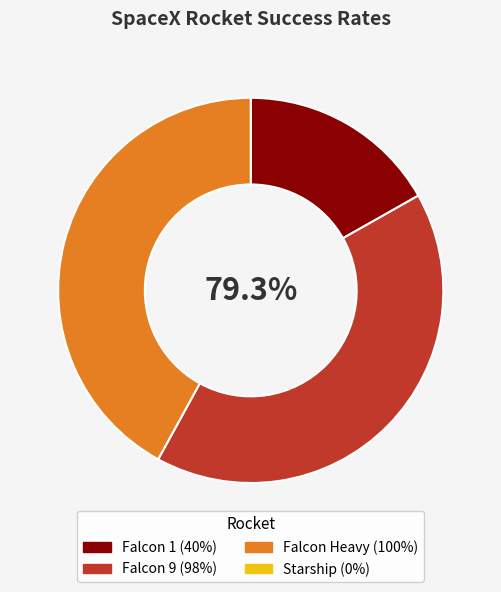

To the nearest percent, what is the average slice percentage?

25%